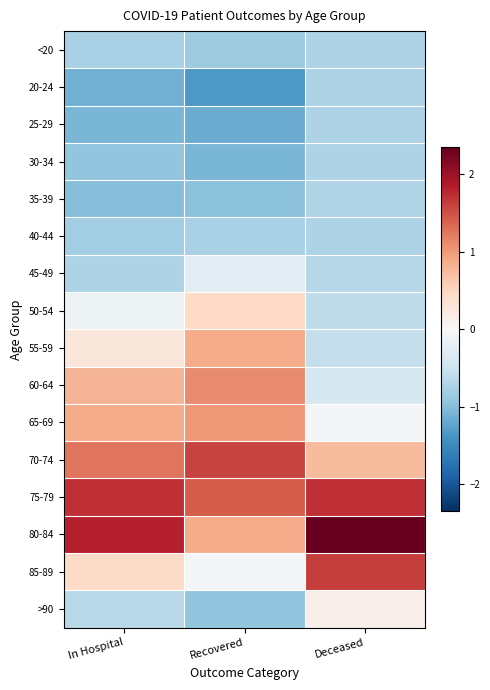

How many series are shown in this chart?

16